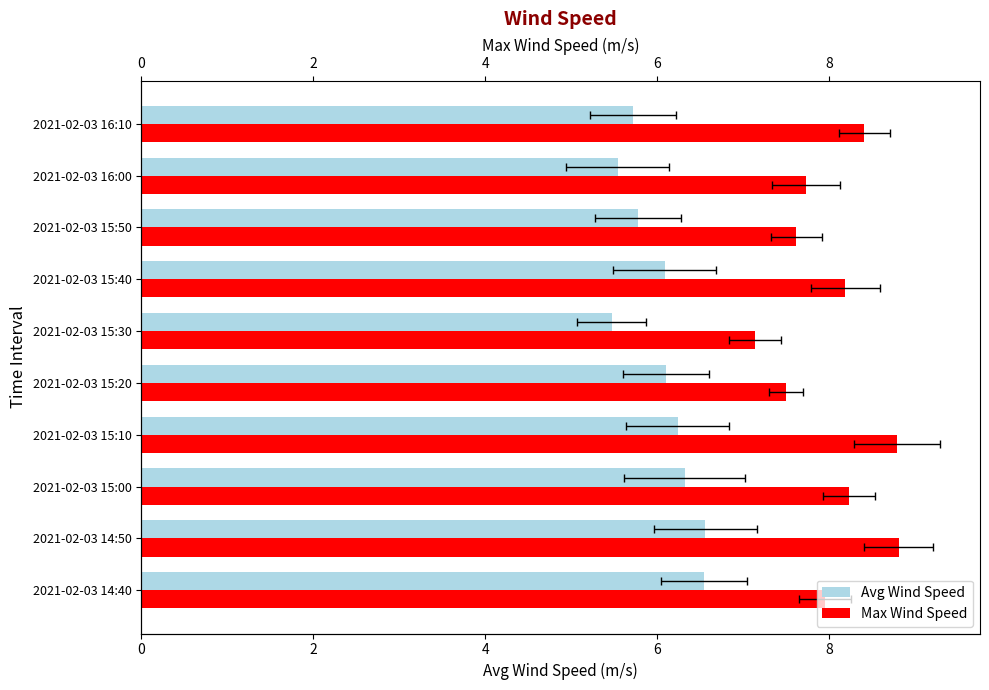

What is the sum of all Max Wind Speed values?

80.4